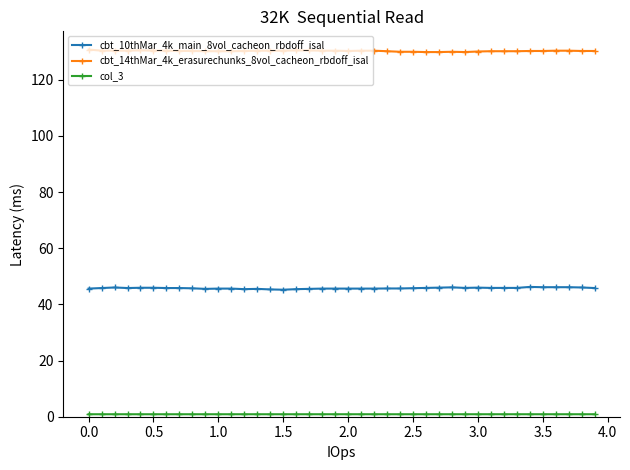

How many data points does each series have?

40